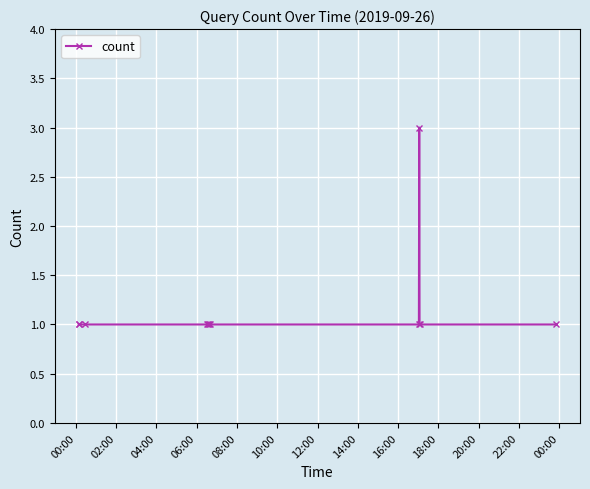

What is the sum of all values?

13